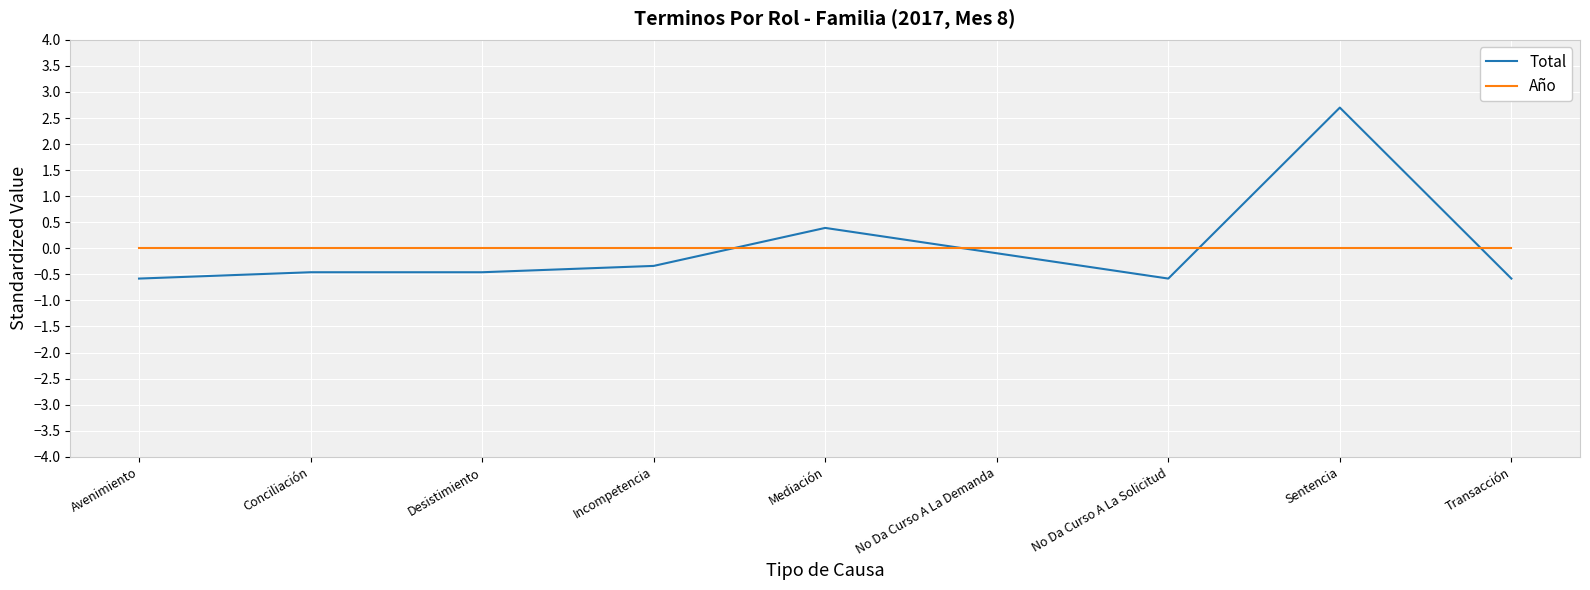

Where is Total nearest to the value 1?

Mediación